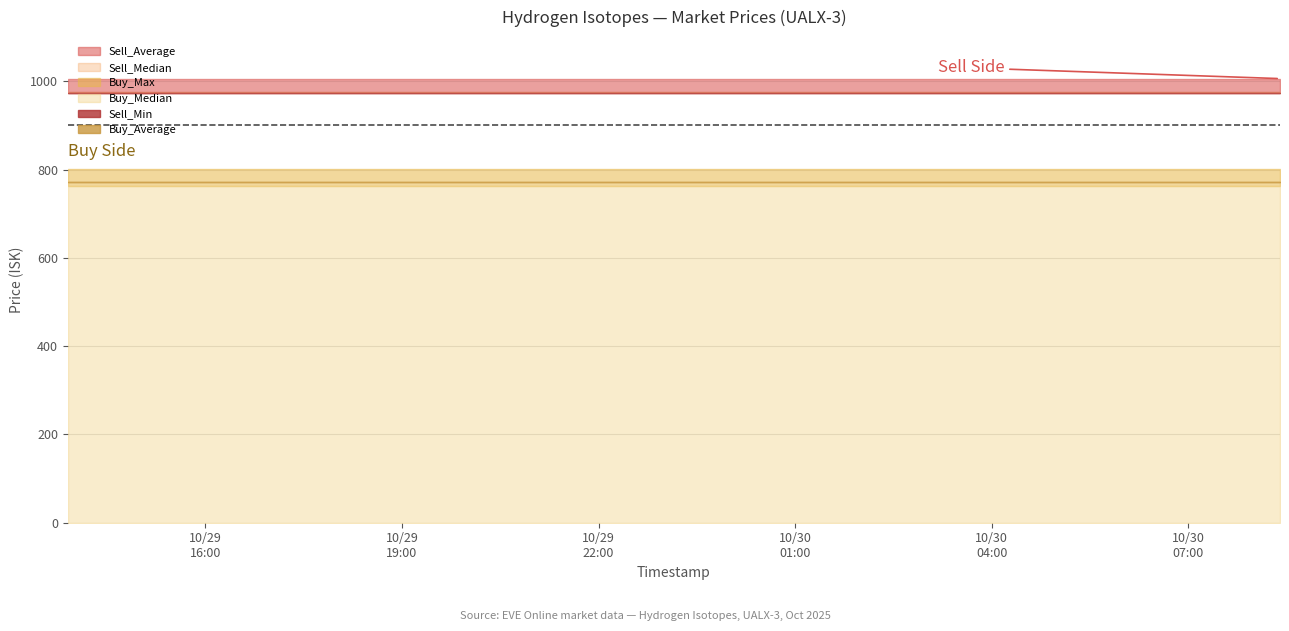

True or false: Buy_Average and Sell_Average intersect in this chart.

False